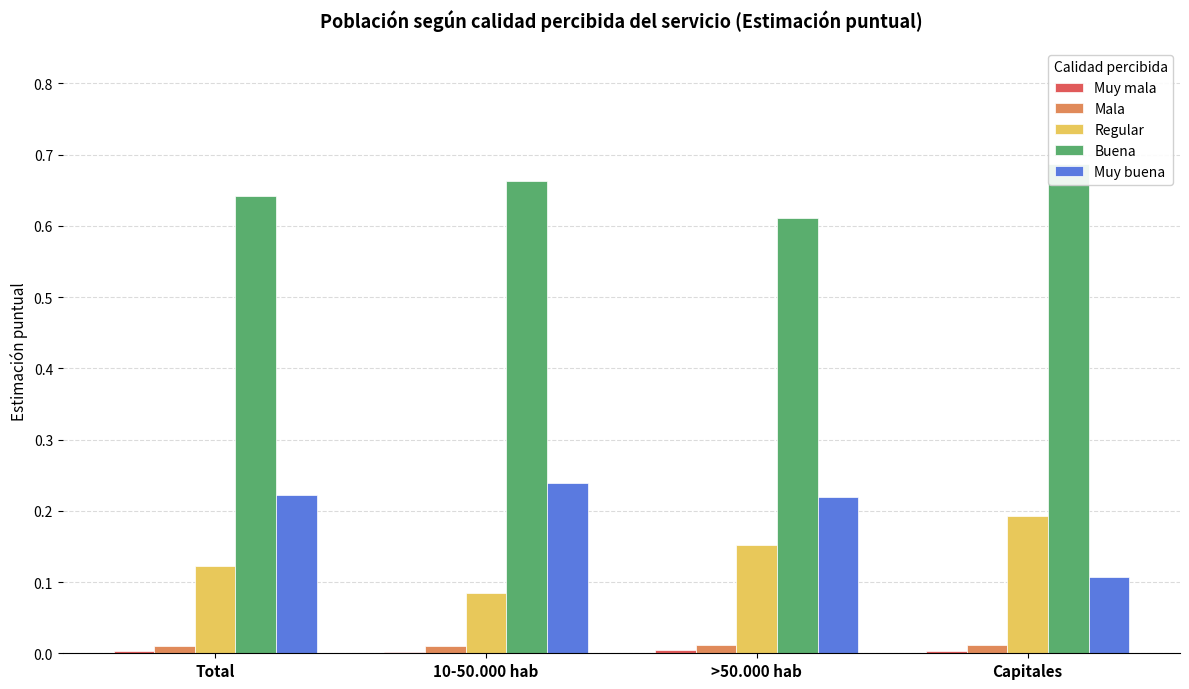

What is the total value across all series at >50.000 hab?

1.0